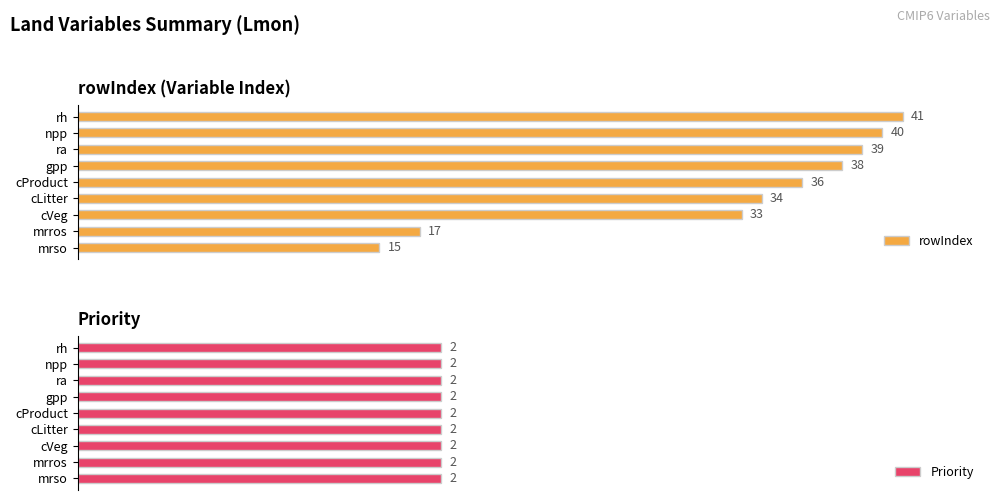

Rank the categories by rowIndex value from lowest to highest.

mrso, mrros, cVeg, cLitter, cProduct, gpp, ra, npp, rh